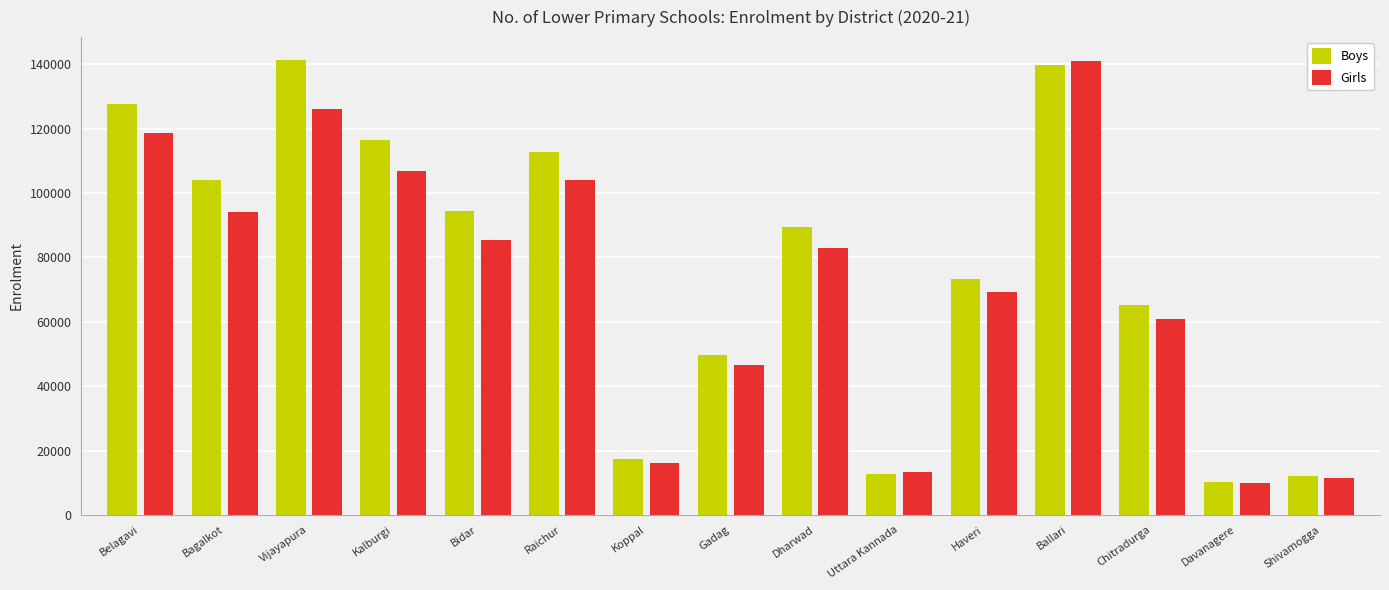

How many data points does each series have?

15